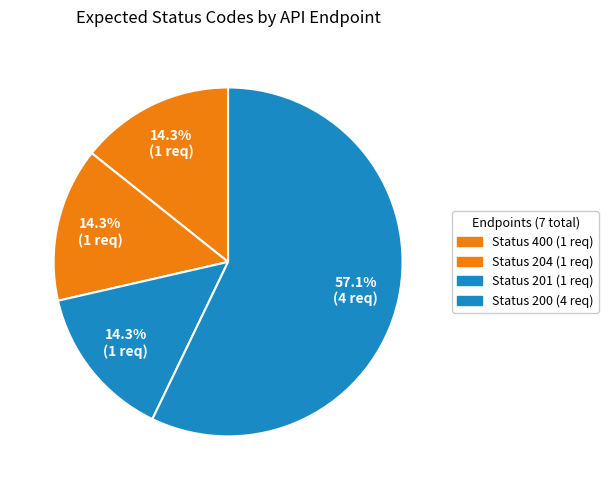

Count the number of slices in the pie.

4